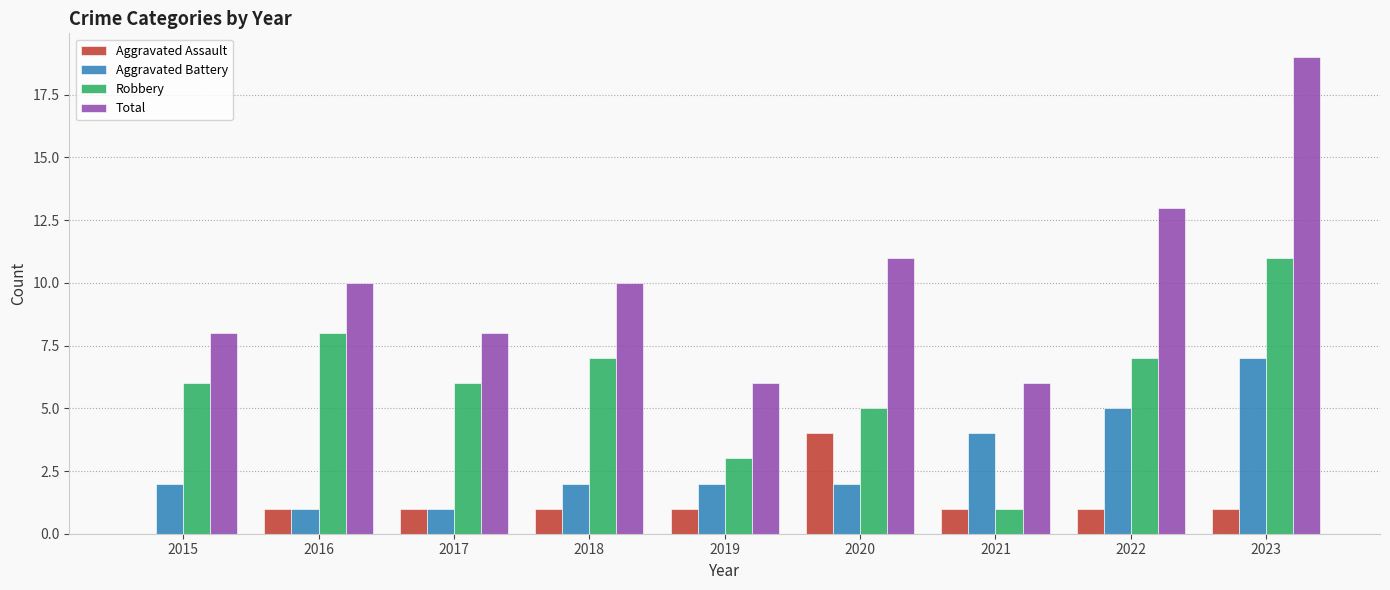

Reading left to right, transcribe all the data shown in this chart.

Aggravated Assault: 2015=0	2016=1	2017=1	2018=1	2019=1	2020=4	2021=1	2022=1	2023=1
Aggravated Battery: 2015=2	2016=1	2017=1	2018=2	2019=2	2020=2	2021=4	2022=5	2023=7
Robbery: 2015=6	2016=8	2017=6	2018=7	2019=3	2020=5	2021=1	2022=7	2023=11
Total: 2015=8	2016=10	2017=8	2018=10	2019=6	2020=11	2021=6	2022=13	2023=19